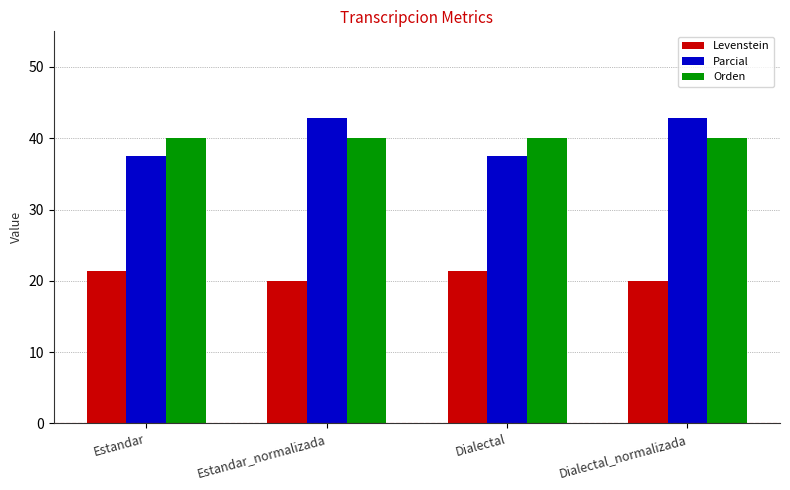

What is the sum of the Parcial values at Dialectal and Dialectal_normalizada?

80.4